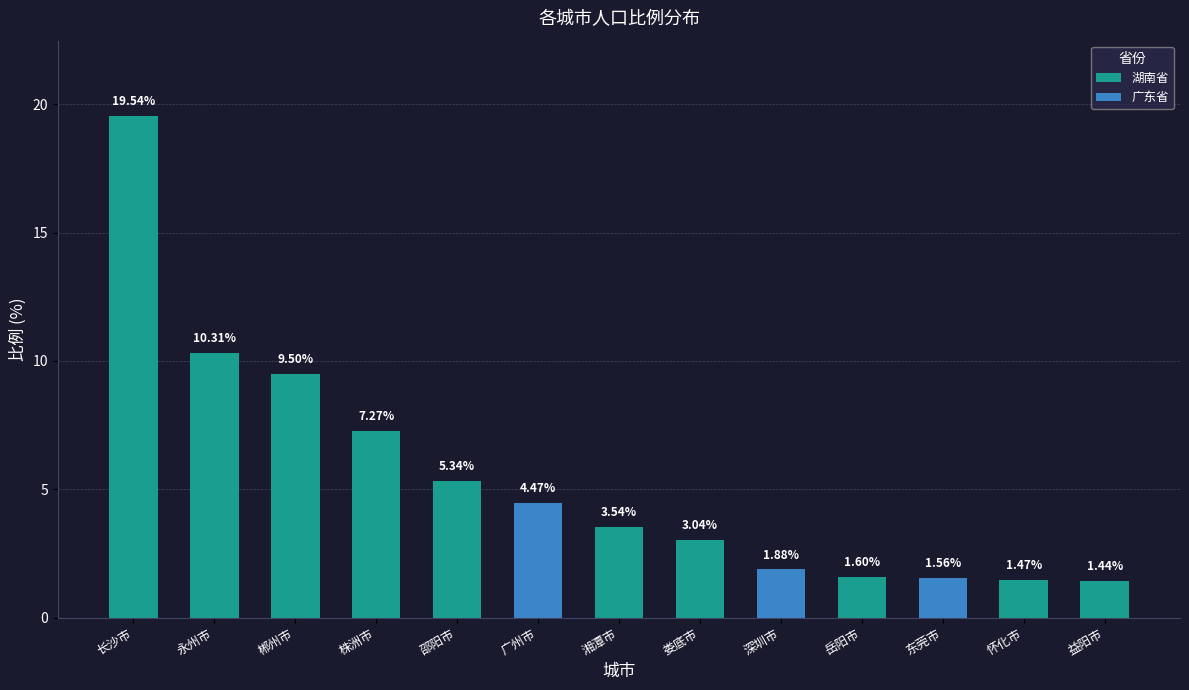

What is the minimum value shown in the chart?

1.4